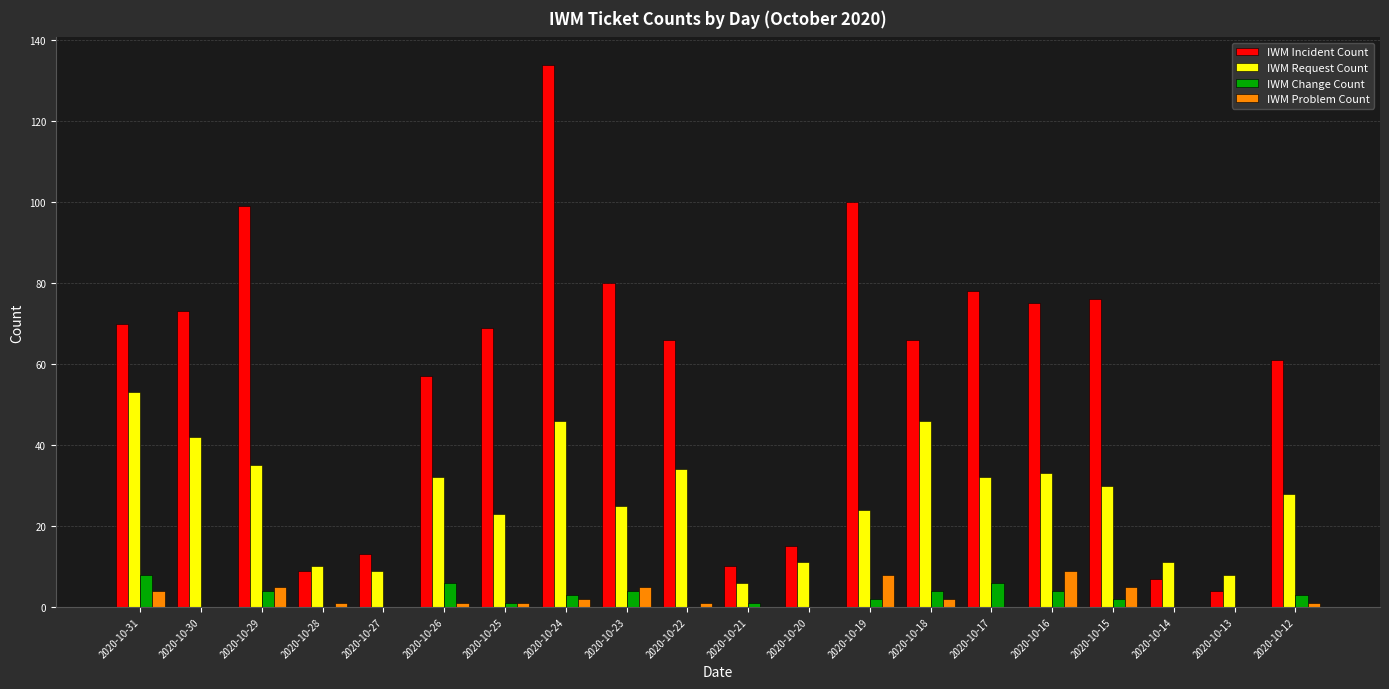

Reading left to right, what are all the values shown in this chart?

IWM Incident Count: 2020-10-31=70	2020-10-30=73	2020-10-29=99	2020-10-28=9	2020-10-27=13	2020-10-26=57	2020-10-25=69	2020-10-24=134	2020-10-23=80	2020-10-22=66	2020-10-21=10	2020-10-20=15	2020-10-19=100	2020-10-18=66	2020-10-17=78	2020-10-16=75	2020-10-15=76	2020-10-14=7	2020-10-13=4	2020-10-12=61
IWM Request Count: 2020-10-31=53	2020-10-30=42	2020-10-29=35	2020-10-28=10	2020-10-27=9	2020-10-26=32	2020-10-25=23	2020-10-24=46	2020-10-23=25	2020-10-22=34	2020-10-21=6	2020-10-20=11	2020-10-19=24	2020-10-18=46	2020-10-17=32	2020-10-16=33	2020-10-15=30	2020-10-14=11	2020-10-13=8	2020-10-12=28
IWM Change Count: 2020-10-31=8	2020-10-30=0	2020-10-29=4	2020-10-28=0	2020-10-27=0	2020-10-26=6	2020-10-25=1	2020-10-24=3	2020-10-23=4	2020-10-22=0	2020-10-21=1	2020-10-20=0	2020-10-19=2	2020-10-18=4	2020-10-17=6	2020-10-16=4	2020-10-15=2	2020-10-14=0	2020-10-13=0	2020-10-12=3
IWM Problem Count: 2020-10-31=4	2020-10-30=0	2020-10-29=5	2020-10-28=1	2020-10-27=0	2020-10-26=1	2020-10-25=1	2020-10-24=2	2020-10-23=5	2020-10-22=1	2020-10-21=0	2020-10-20=0	2020-10-19=8	2020-10-18=2	2020-10-17=0	2020-10-16=9	2020-10-15=5	2020-10-14=0	2020-10-13=0	2020-10-12=1